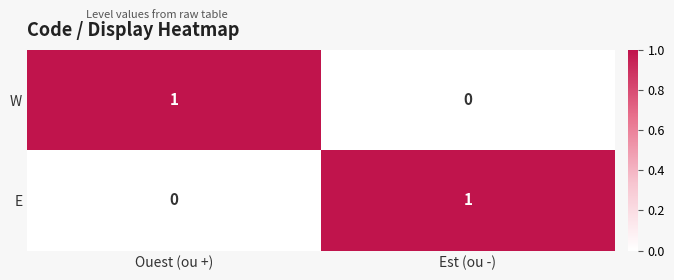

Rank the series at Ouest (ou +) from lowest to highest value.

E, W